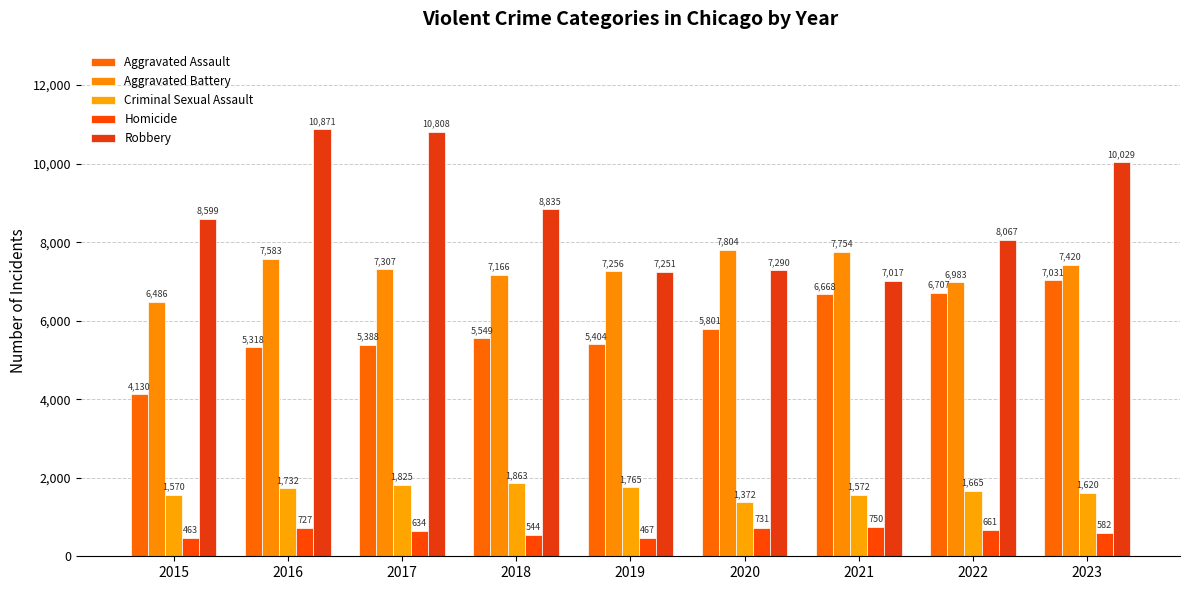

Which category has the lowest value in the Homicide series?

2015